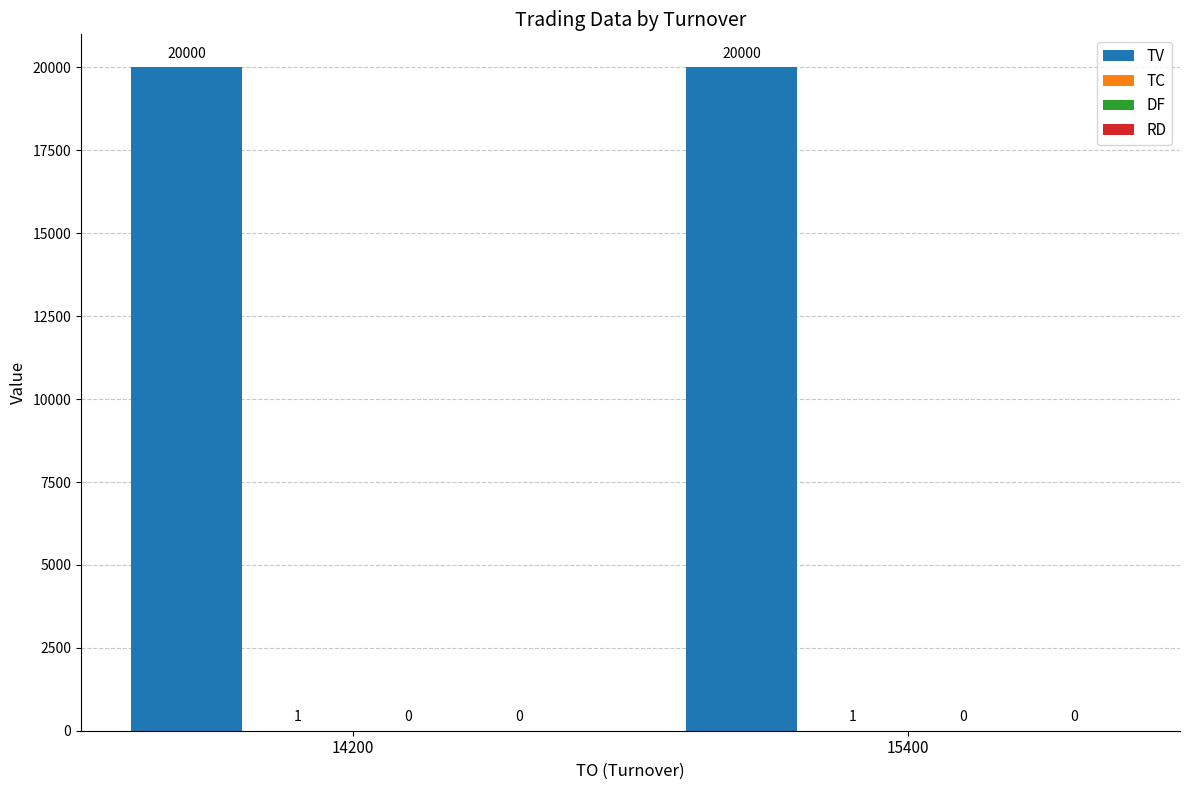

The value of TV at 14200 is 20000. True or false?

True